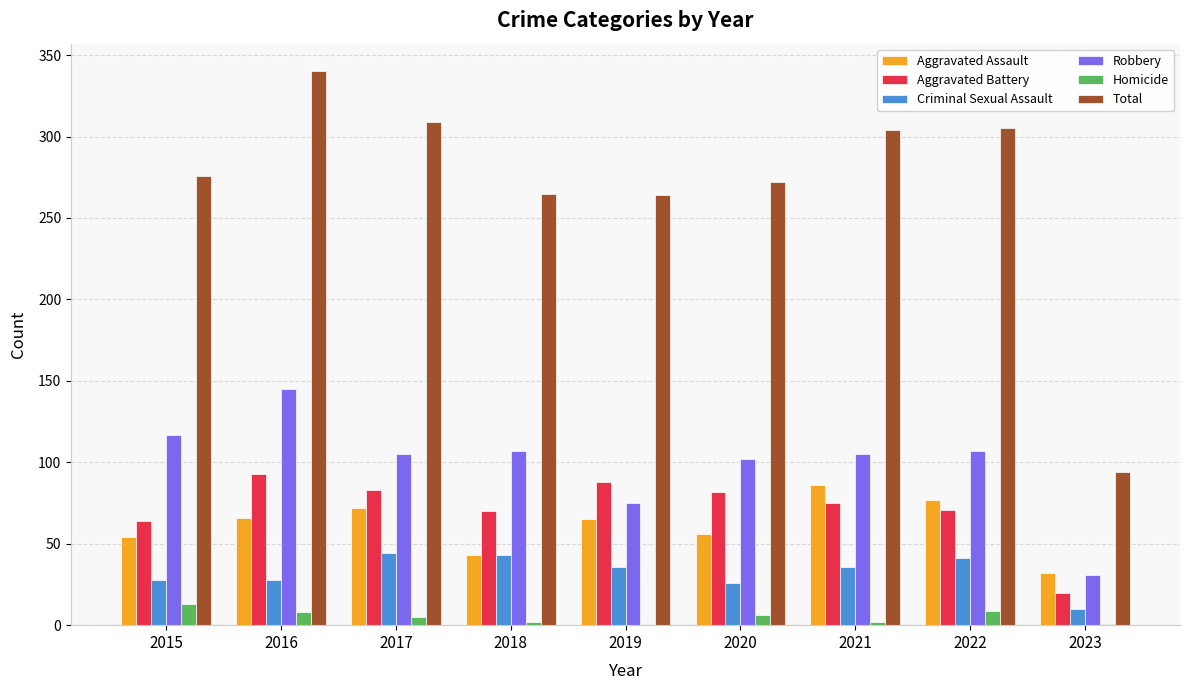

At which label does Aggravated Assault first exceed 65?

2016